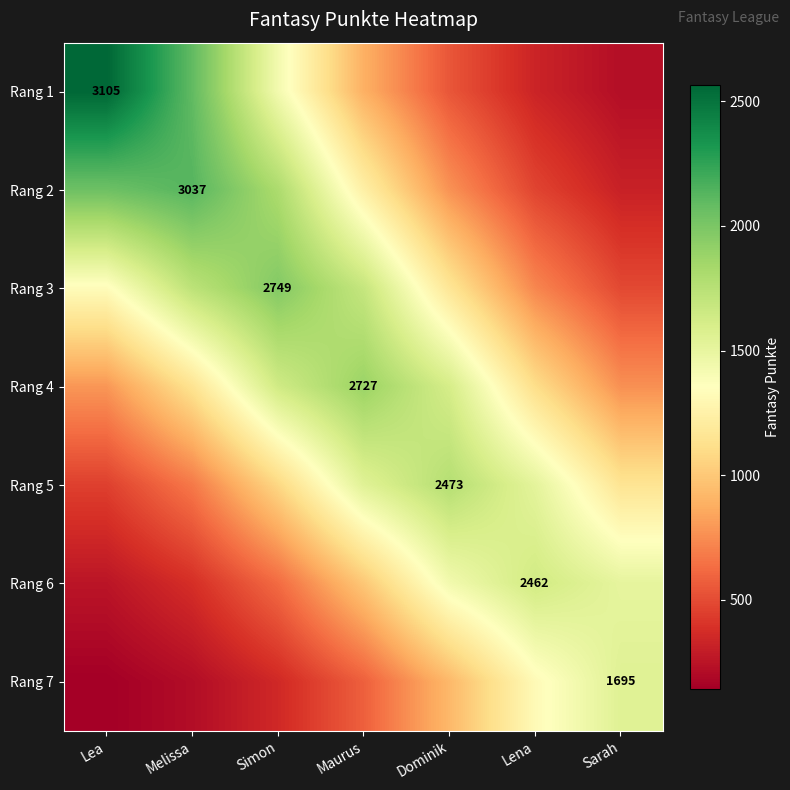

At how many categories does at least one series exceed 1179?

7